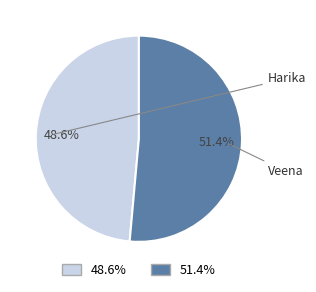

Is there any slice that represents more than half of the pie?

Yes